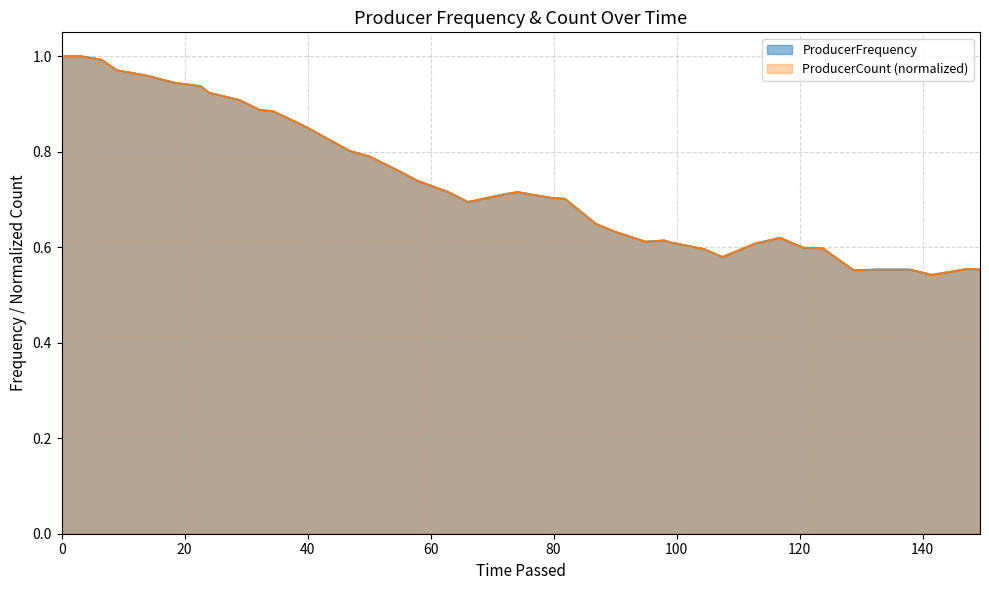

Rank the series by their maximum value, from highest to lowest.

ProducerFrequency, ProducerCount_norm